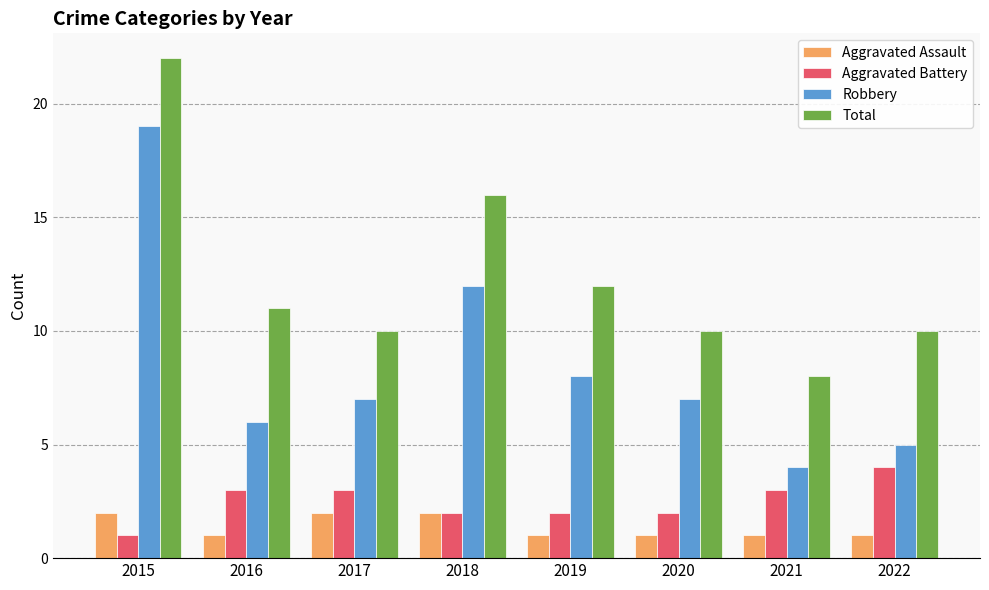

What is the spread (max minus min) of values at 2015?

21